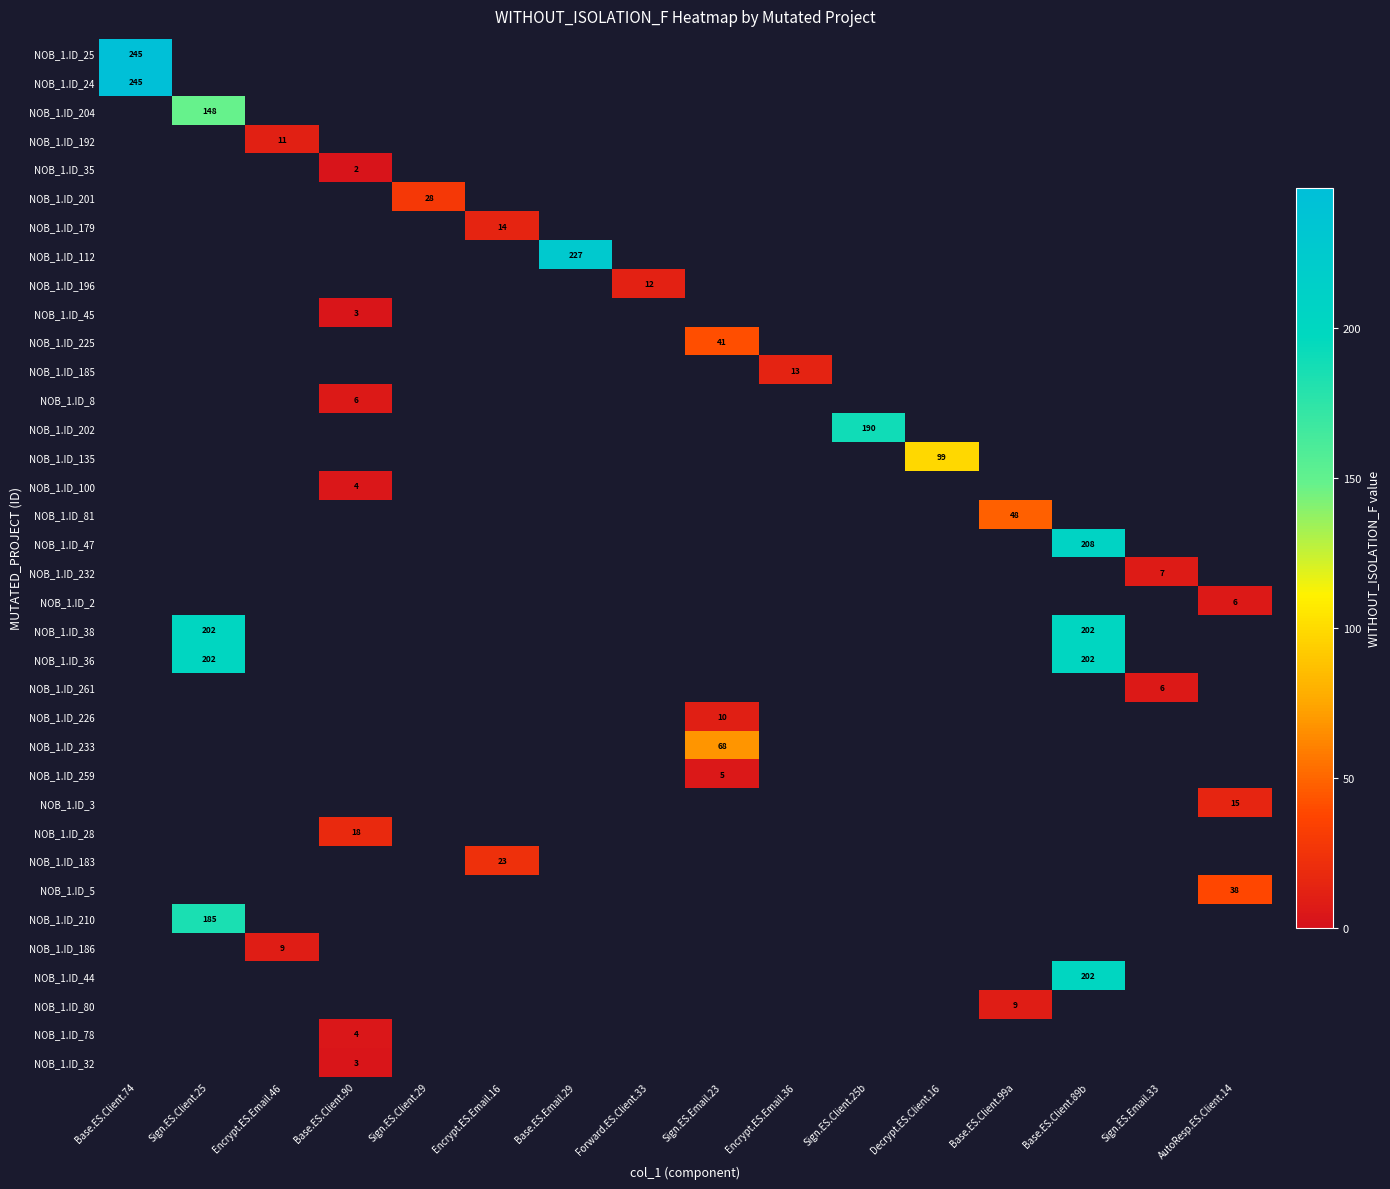

At how many categories does at least one series exceed 196?

4